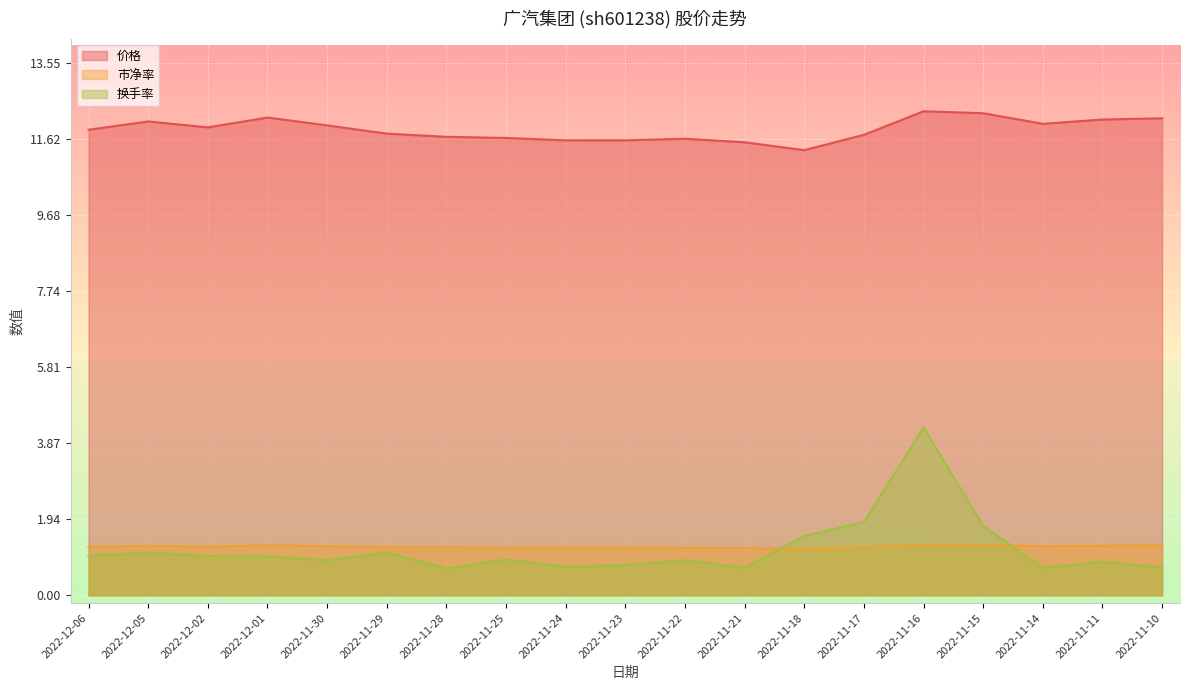

What value does the 市净率 series have at 2022-11-17?

1.2